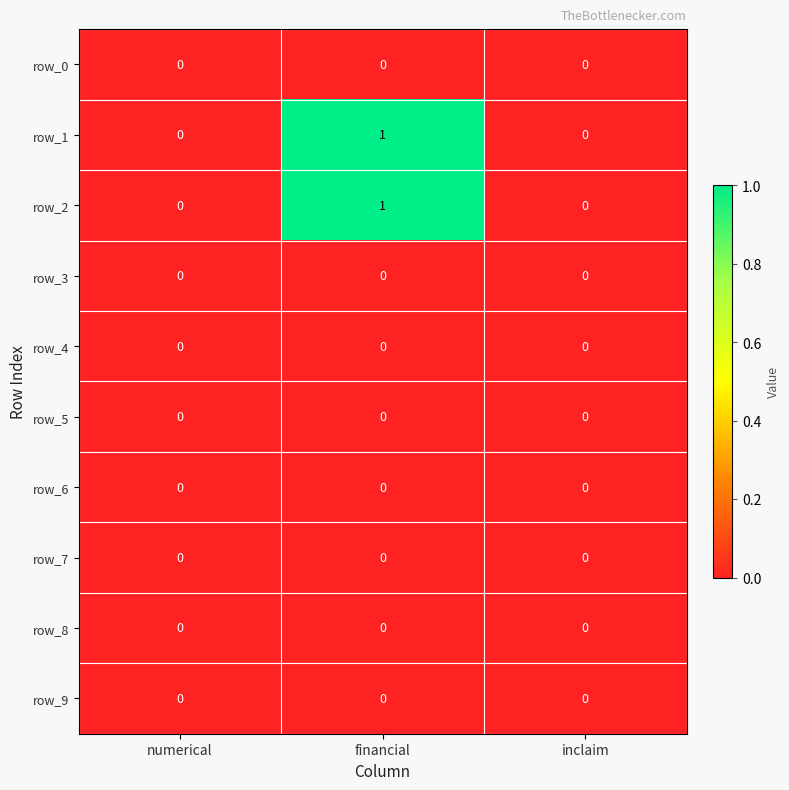

True or false: row_0 has a value of 0 at financial.

True